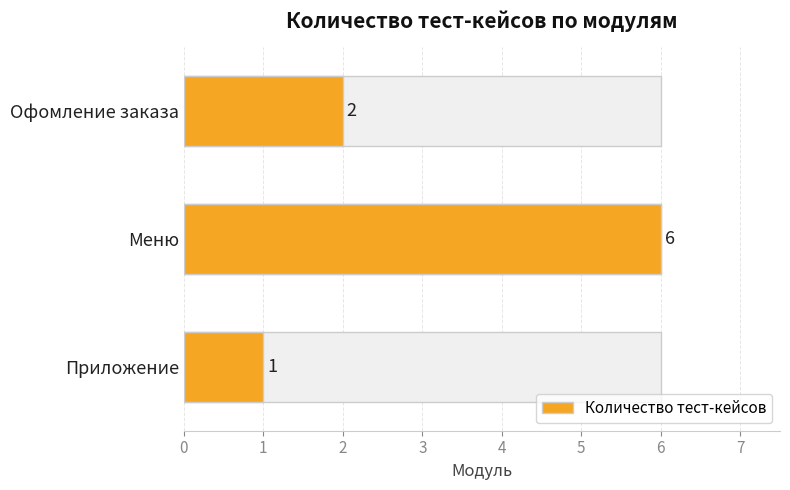

What is the difference between the maximum and second lowest values?

4